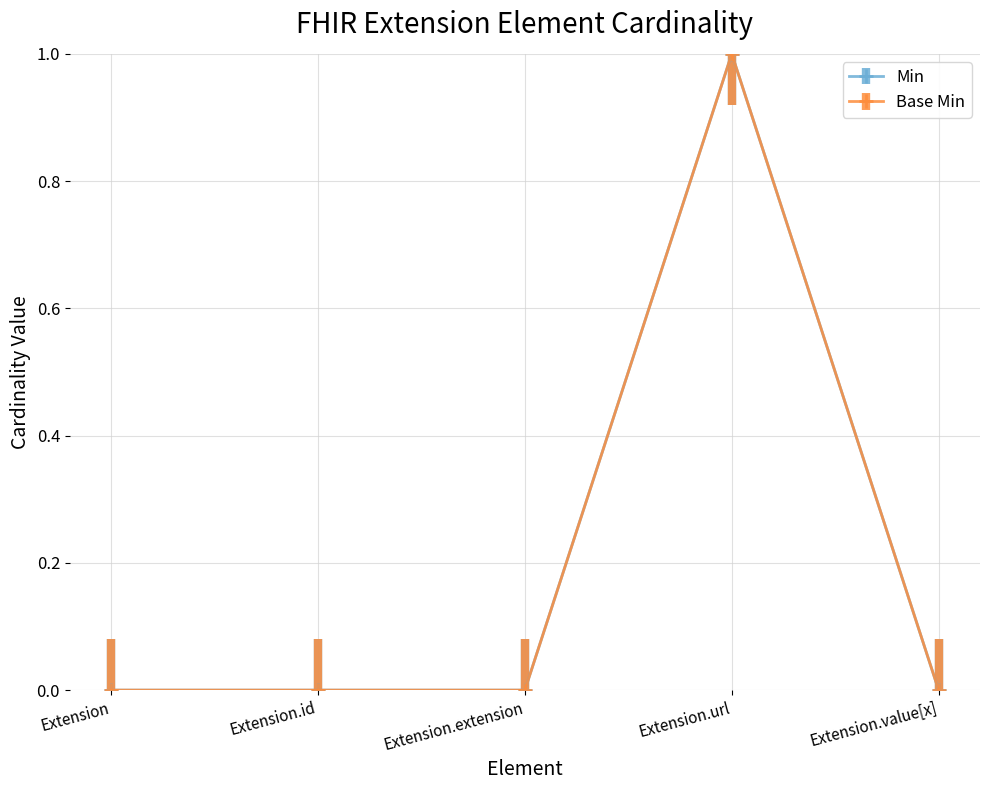

Is this an area chart (filled region under the line)?

No